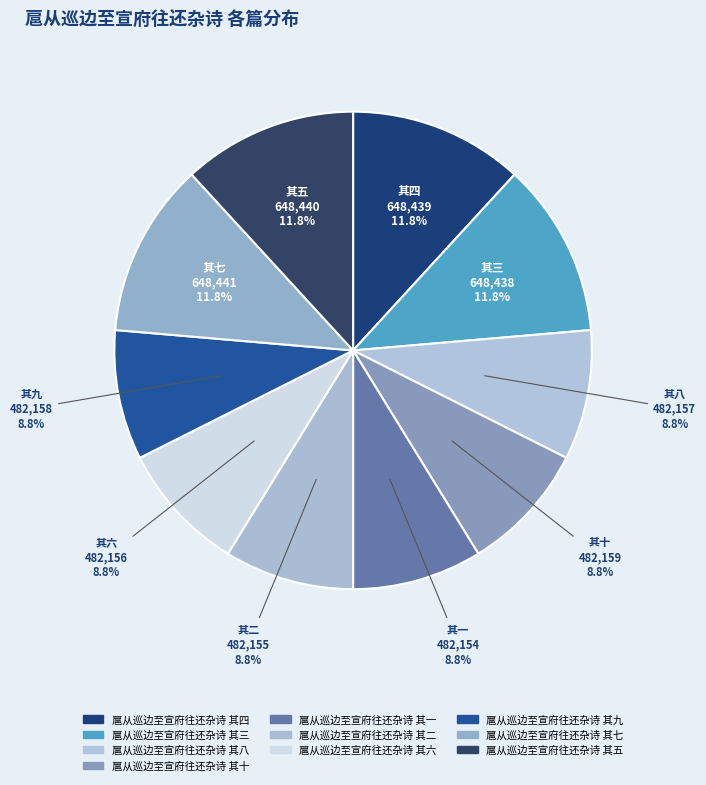

How many slices are in this pie chart?

10